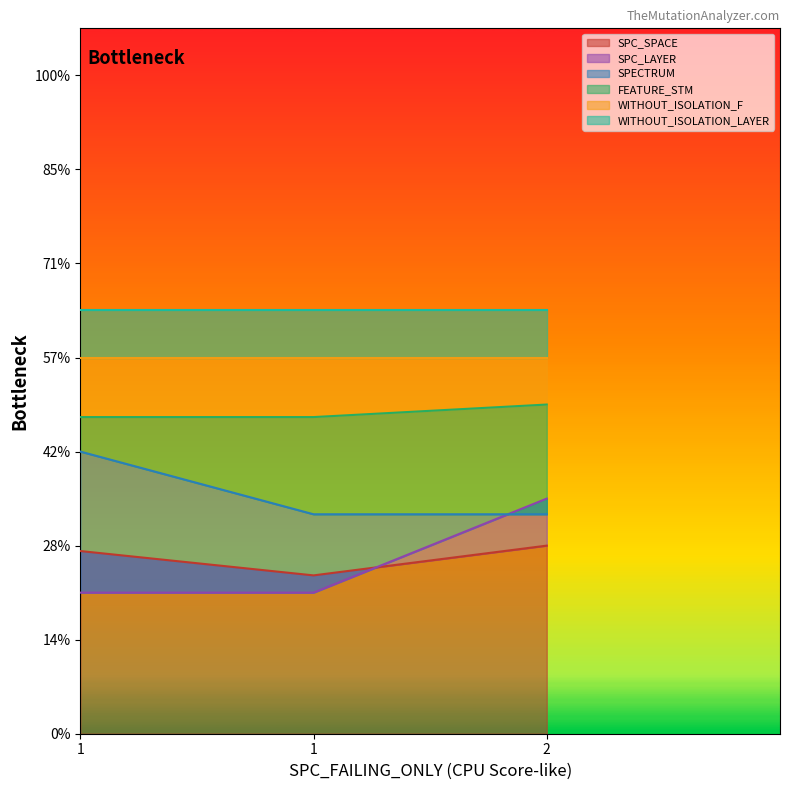

Is it true that SPECTRUM equals 93.3 at 1?

True